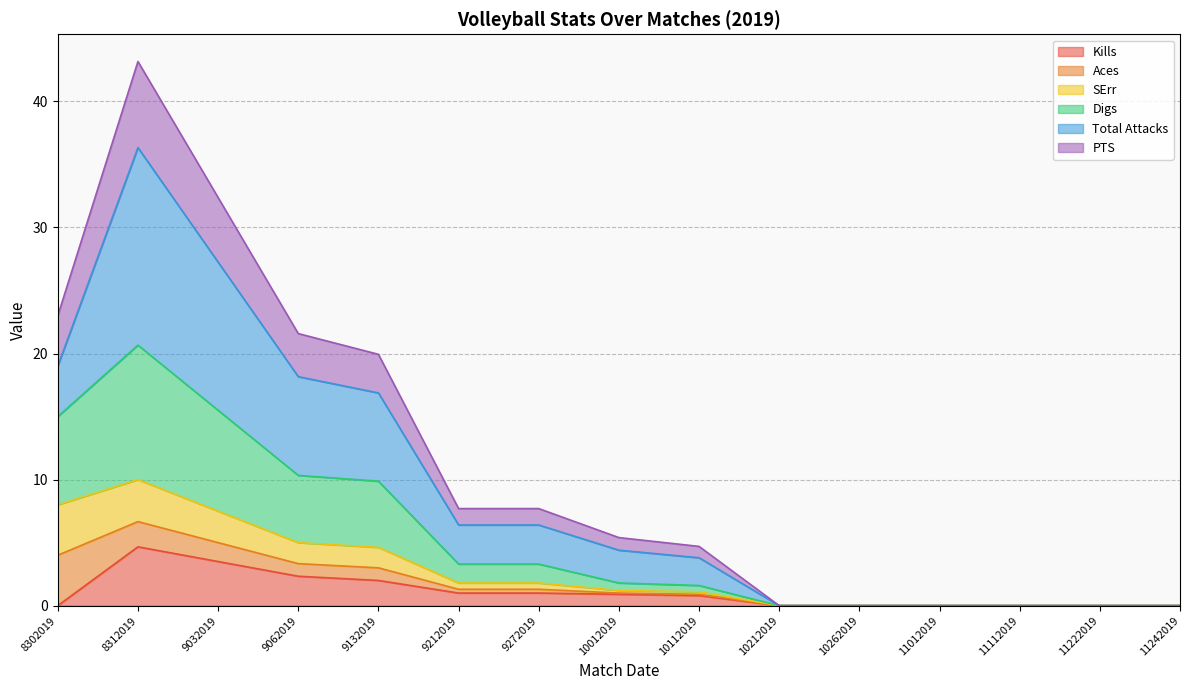

Which series changed the most between 10212019 and 11222019?

Kills